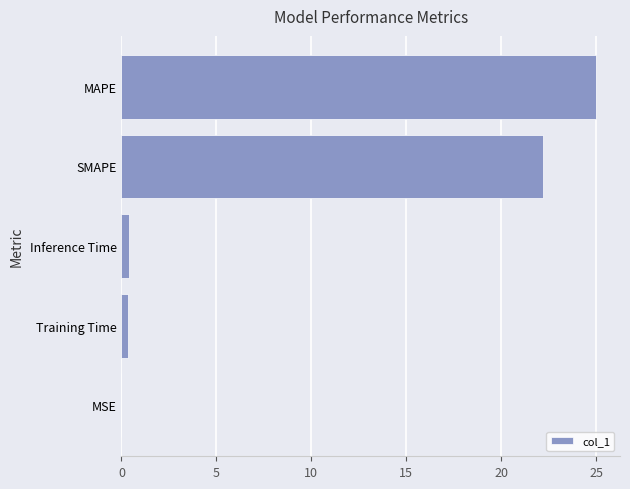

What is the sum of all values?

48.0